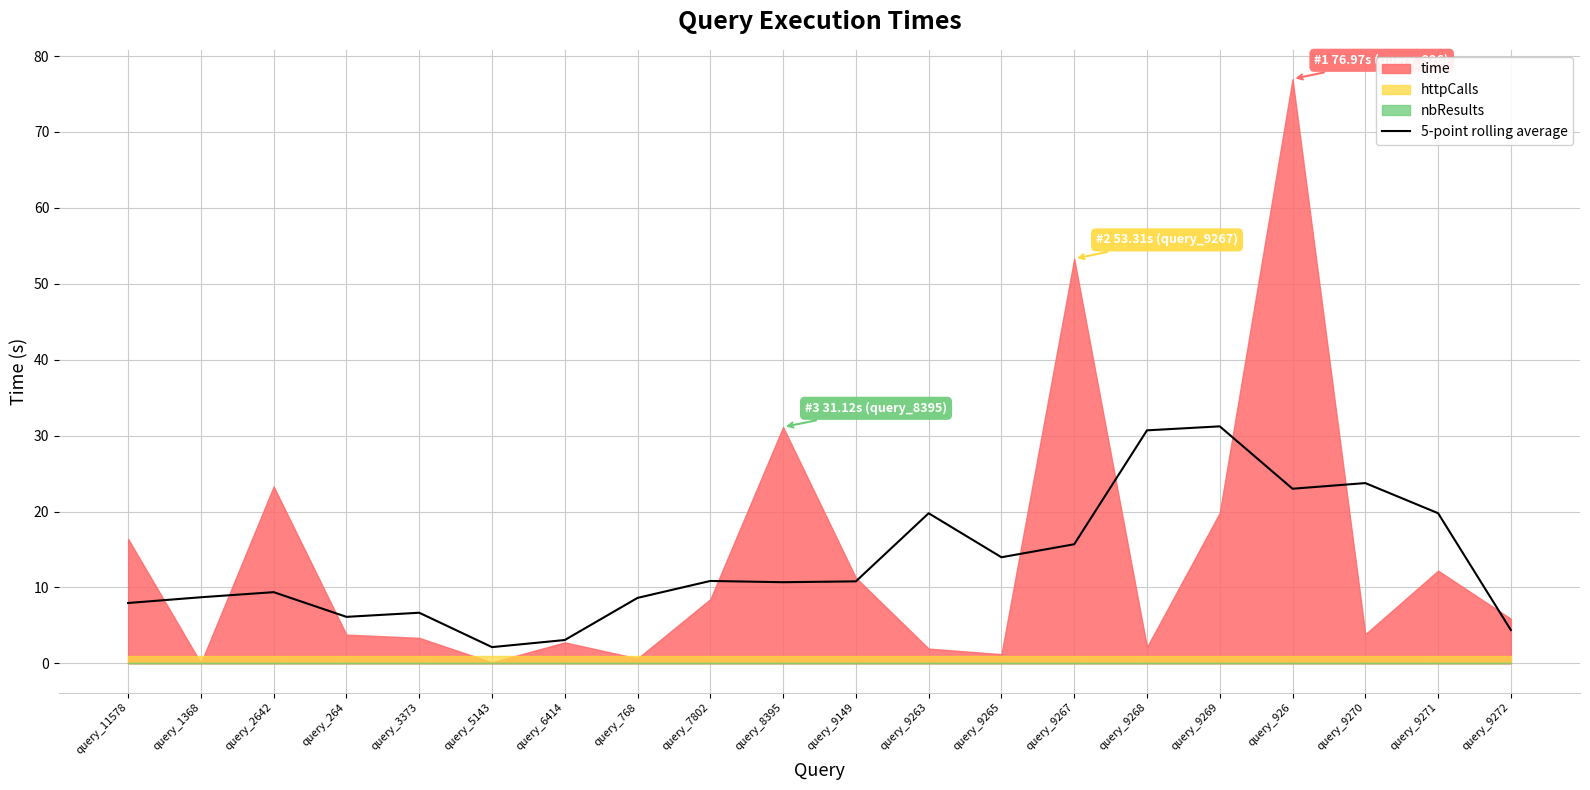

What is the lowest value of the 5-point rolling average series?

2.1